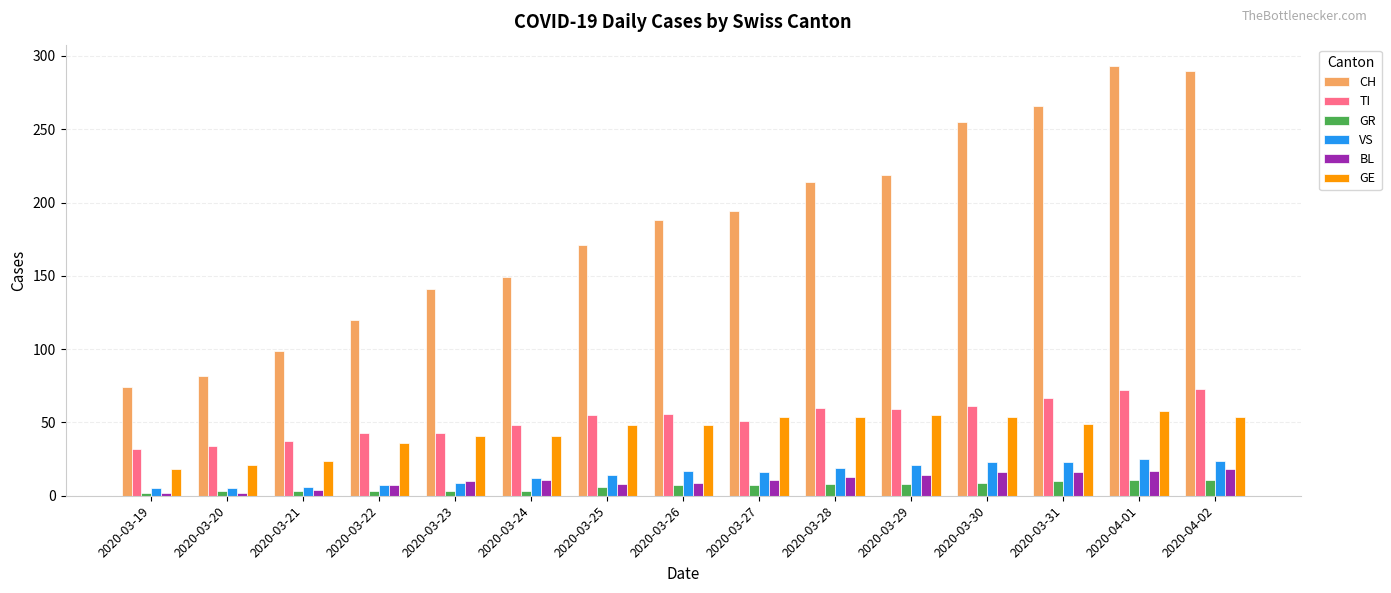

What is the maximum value for VS?

25